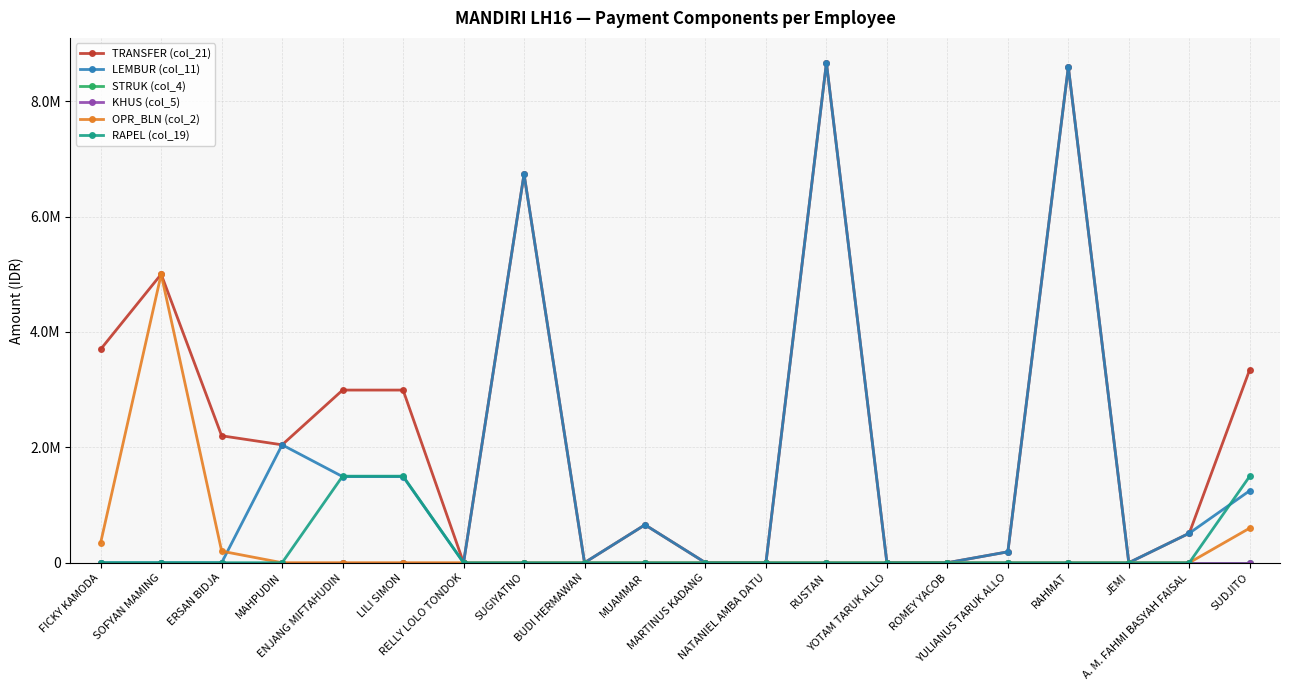

Does the chart have visible grid lines?

Yes